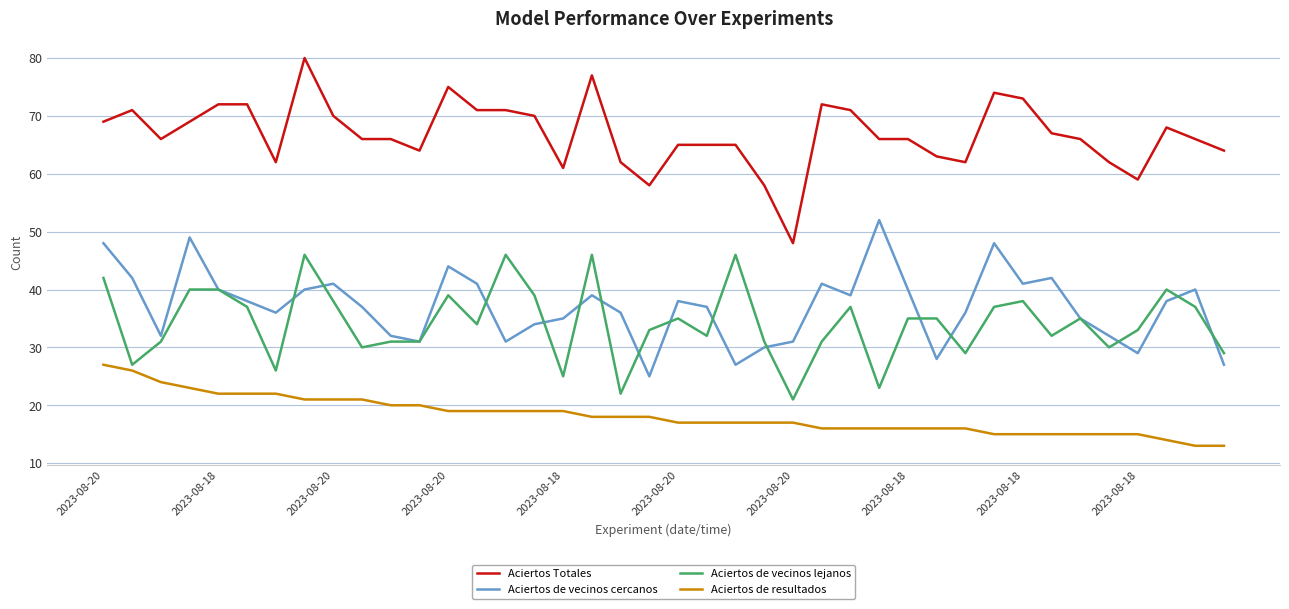

What is the maximum value shown in the chart?

80